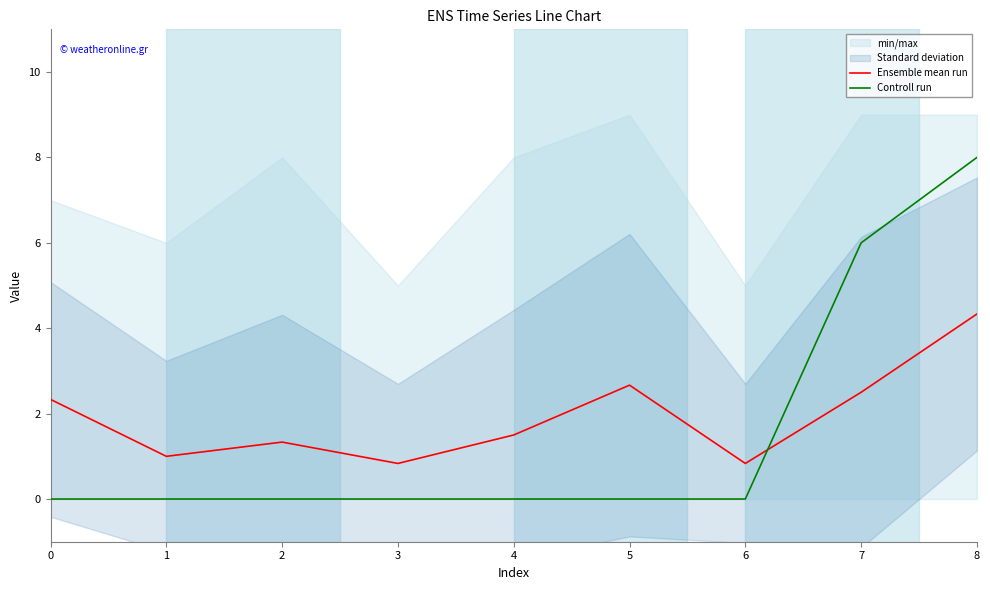

Is it true that Controll run equals 0.0 at 1?

True